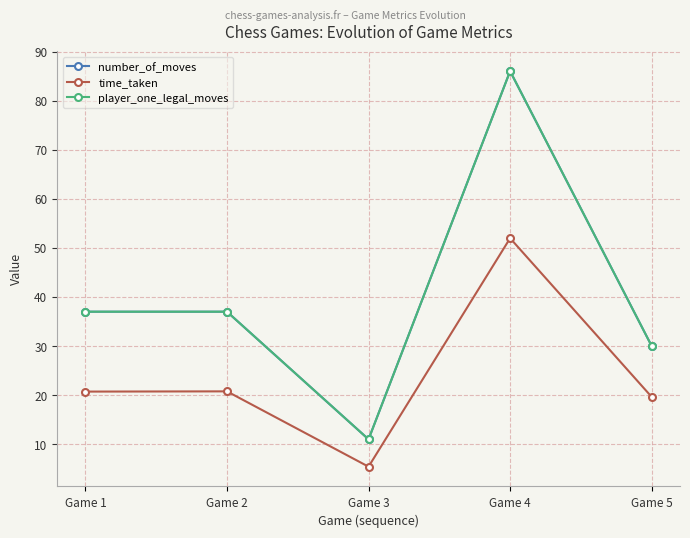

Between Game 1 and Game 4, which is larger?

Game 4